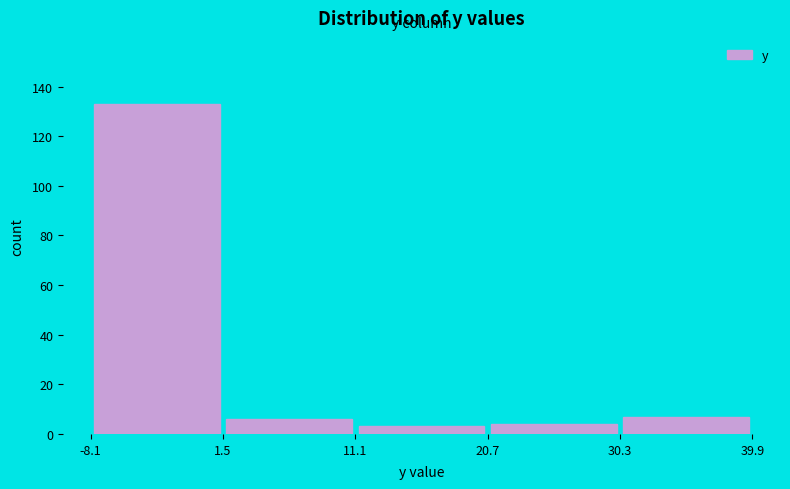

Reading left to right, transcribe this chart: for each bar, give the range it covers on the x-axis and its height. The values are not printed on the chart, so give them approximately, as read against the axis.

-8.1 to 1.5: 134
1.5 to 11.1: 6
11.1 to 20.7: 4
20.7 to 30.3: 4
30.3 to 39.9: 8